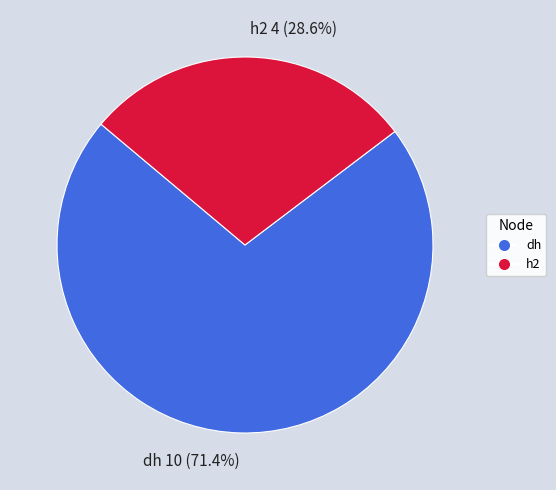

Approximately how many times larger is the value at dh compared to h2?

2.5